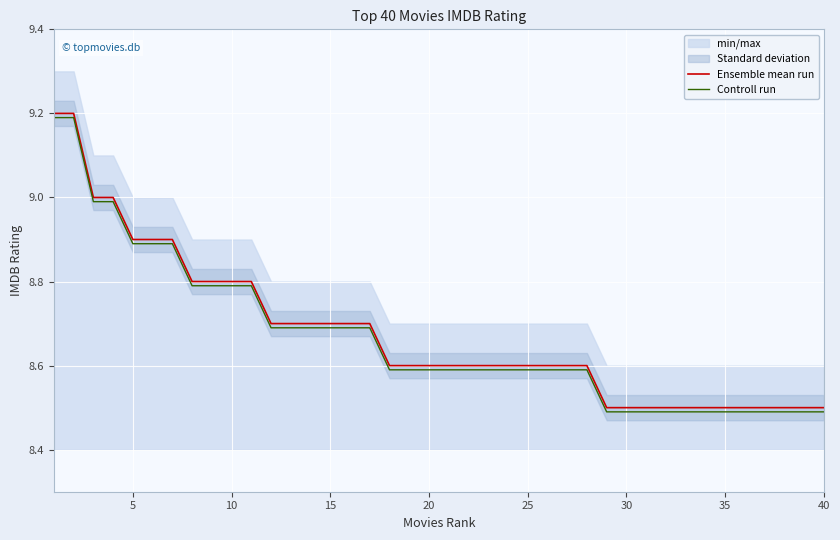

True or false: Controll run and Ensemble mean run intersect in this chart.

False